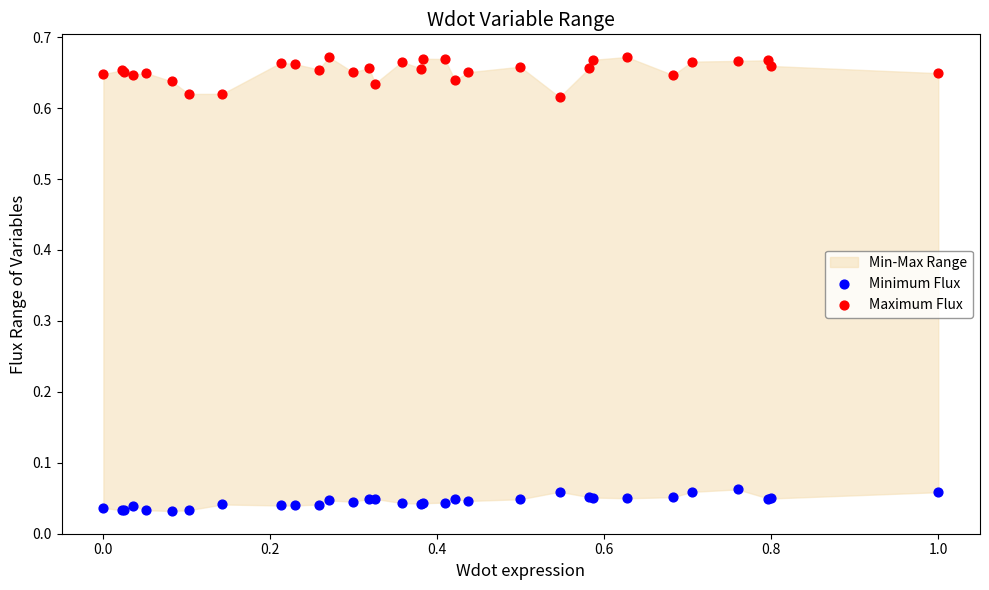

Which series has the widest spread of Y values?

Maximum Flux